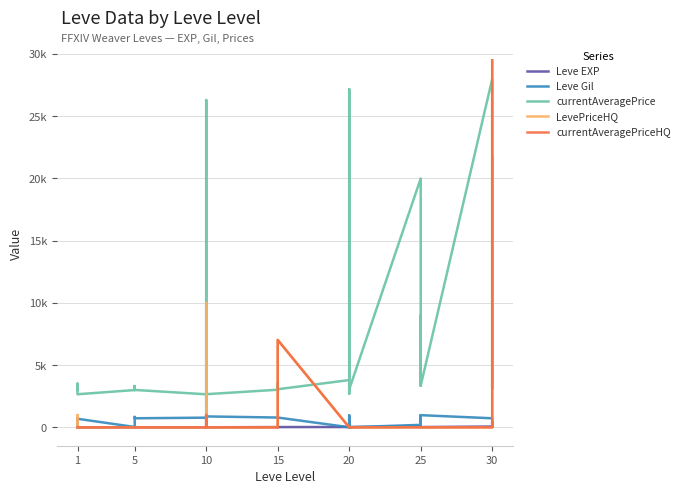

Where do LevePriceHQ and Leve Gil first cross each other?

1 and 1